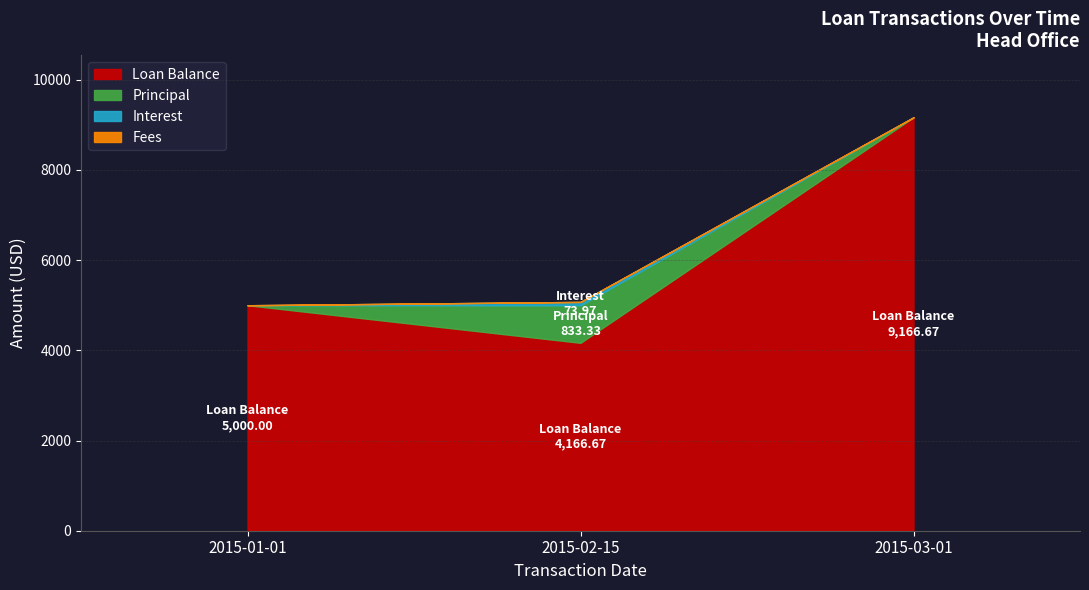

What is the sum of all Principal values?

833.3